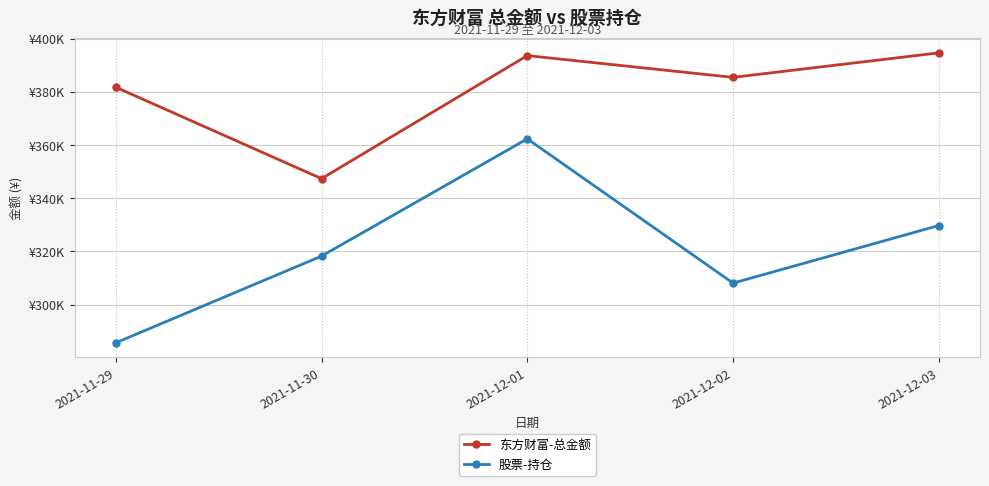

True or false: 股票-持仓 and 东方财富-总金额 cross at least once.

False